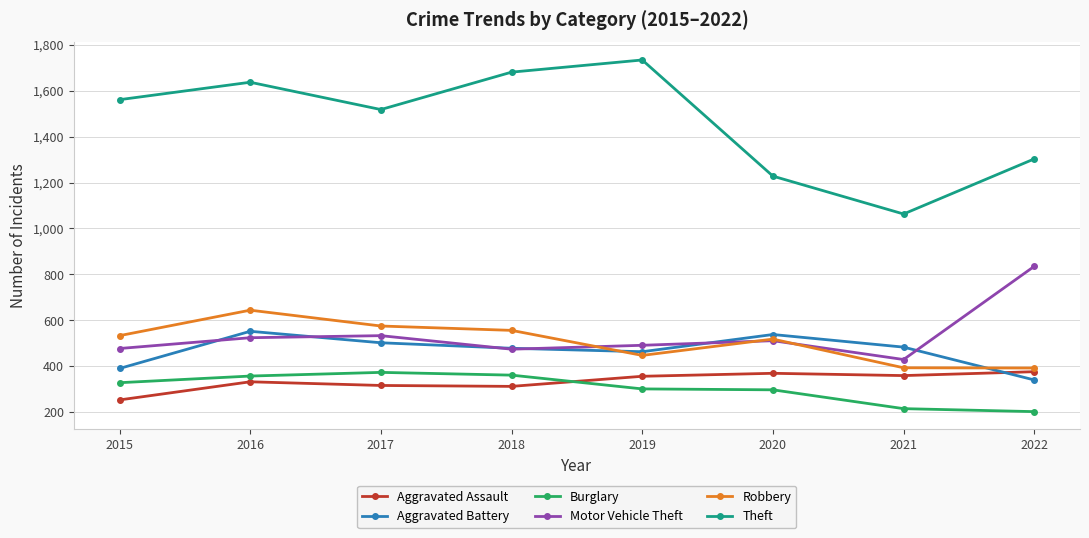

True or false: Aggravated Assault has more than 2 interior local peaks.

False